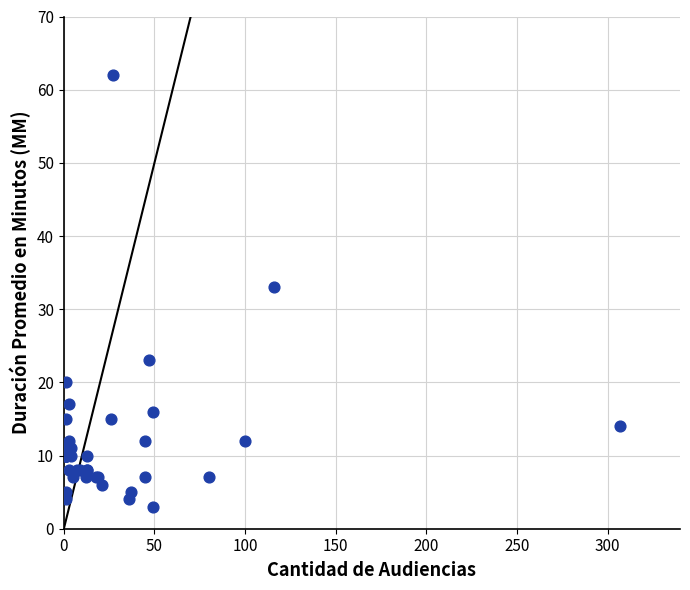

What Y value in the scatter plot is closest to 32?

33